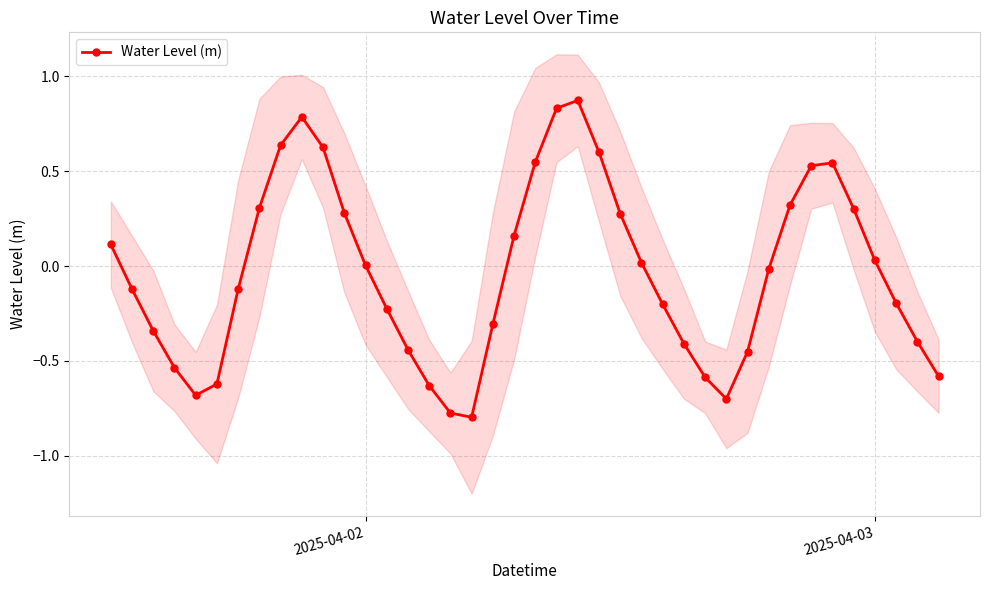

Is this an area chart (filled region under the line)?

No